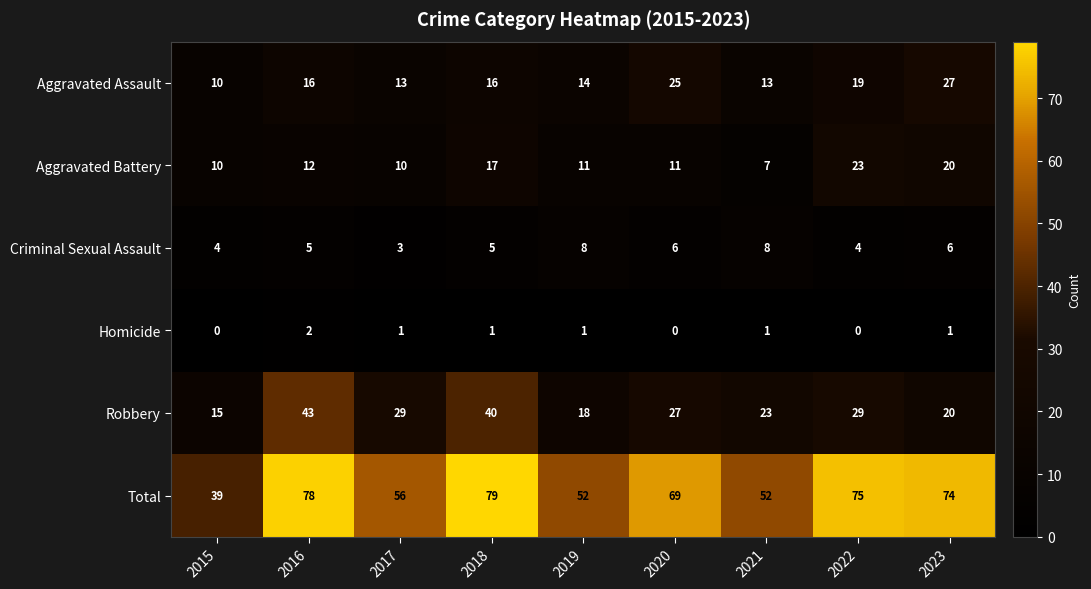

At 2016, list the series in order from largest to smallest.

Total, Robbery, Aggravated Assault, Aggravated Battery, Criminal Sexual Assault, Homicide